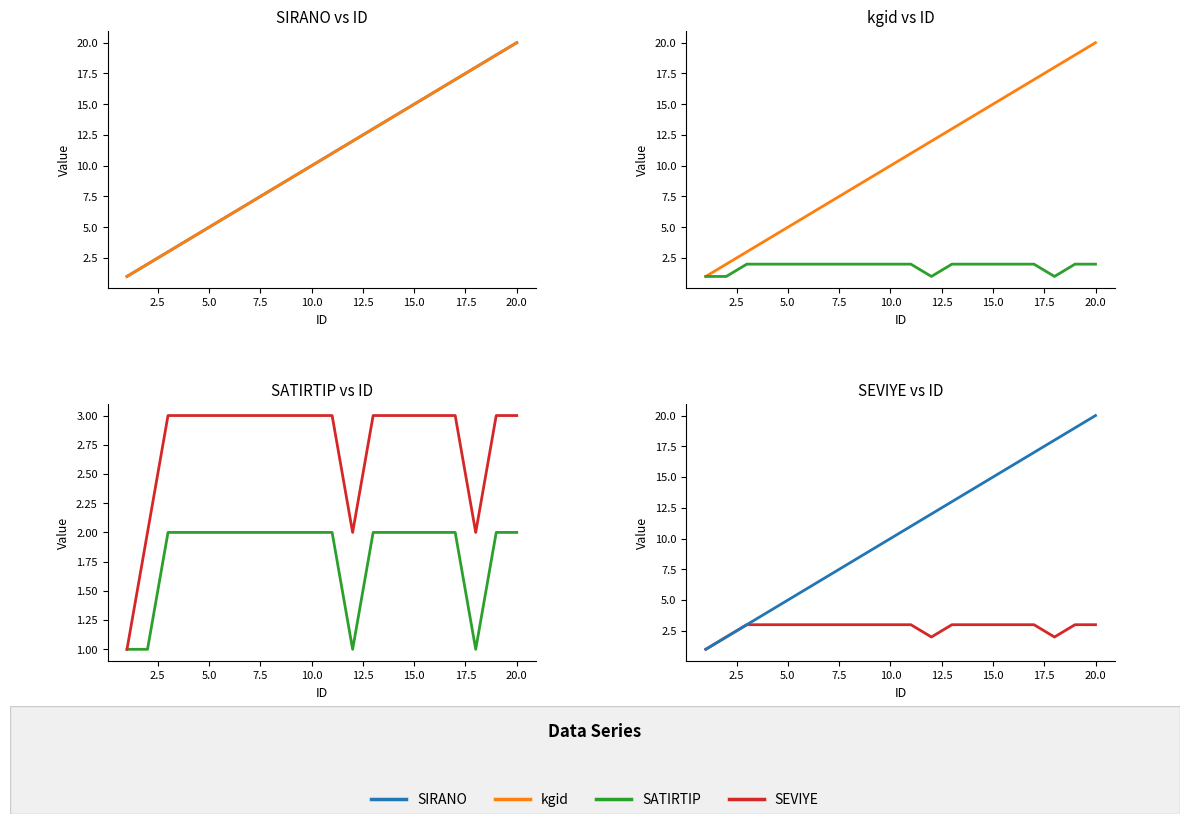

What is the maximum value shown in the chart?

20